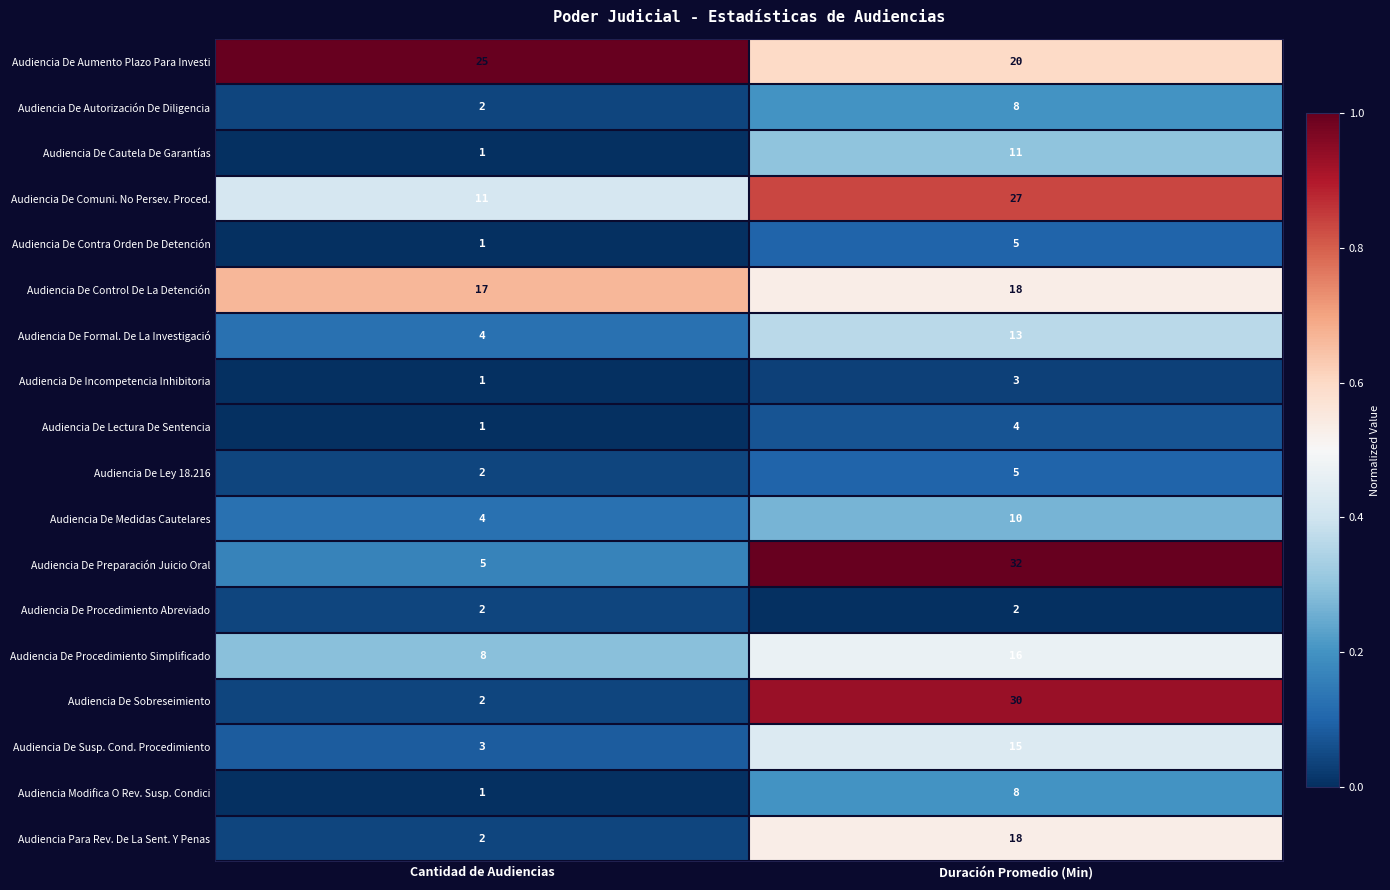

What is the difference between the maximum and minimum values in the Audiencia De Autorización De Diligencia series?

6